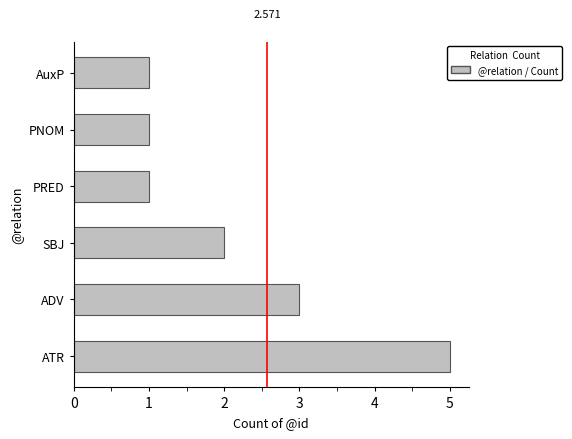

What is the maximum value shown in the chart?

5